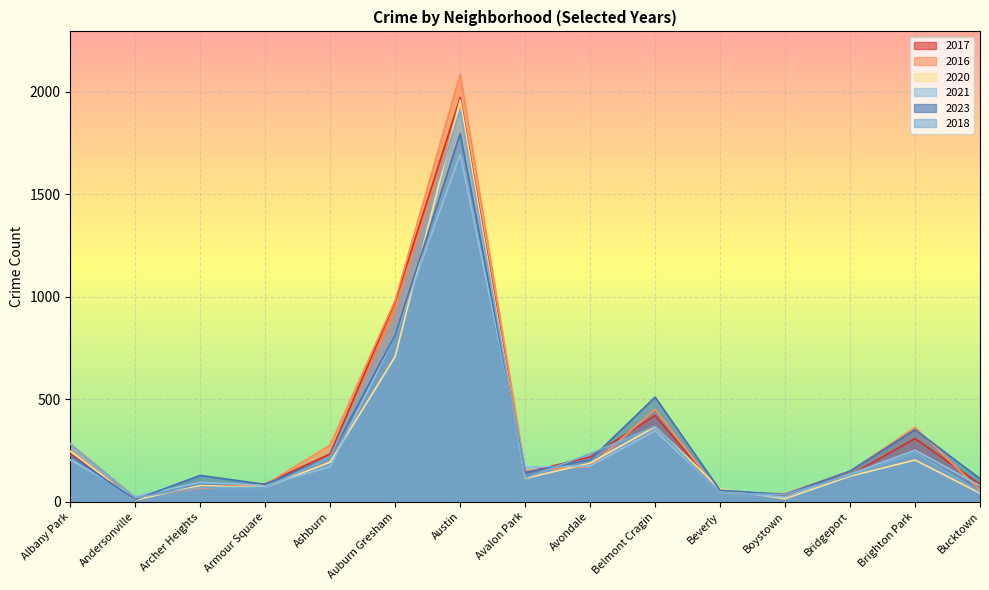

Does the chart display data point markers on the line(s)?

No